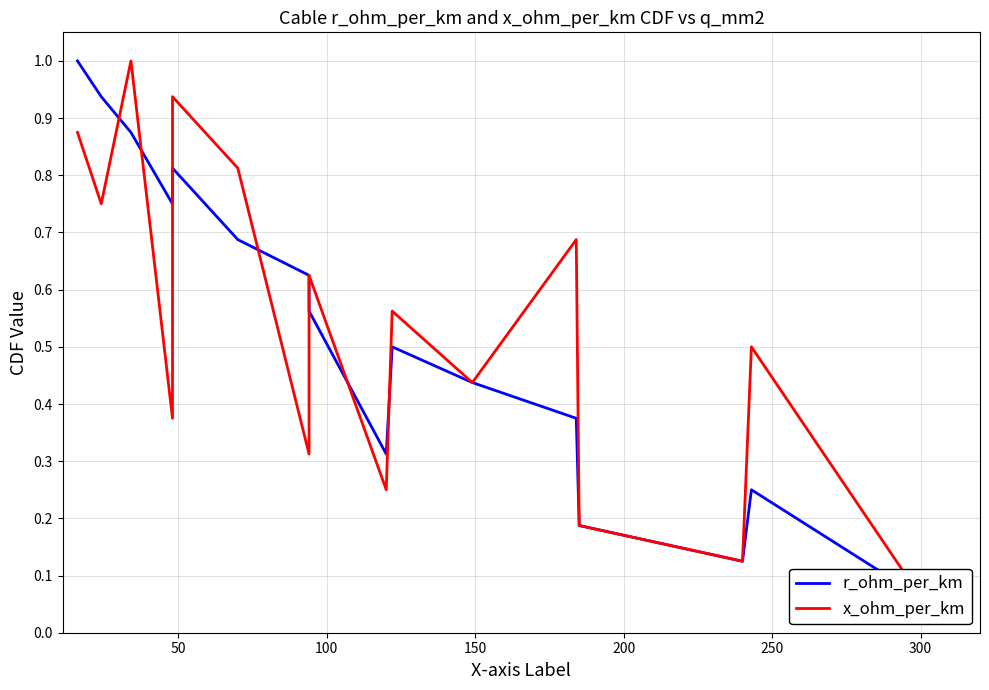

After their last crossing, which series has the higher values: x_ohm_per_km or r_ohm_per_km?

x_ohm_per_km